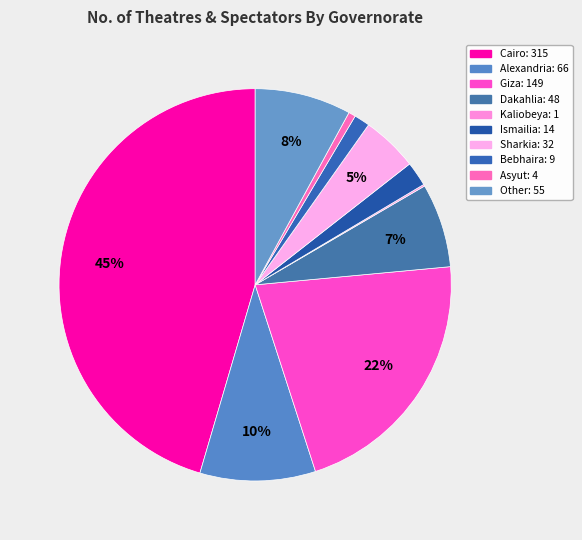

Which category has the smallest portion of the pie?

Kaliobeya